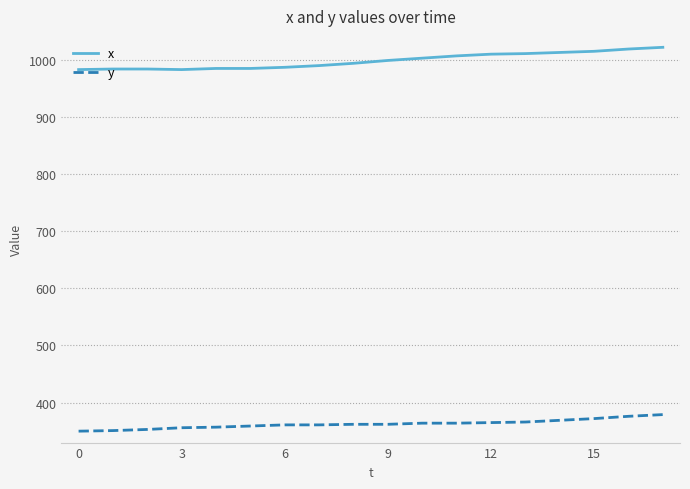

True or false: x and y cross at least once.

False